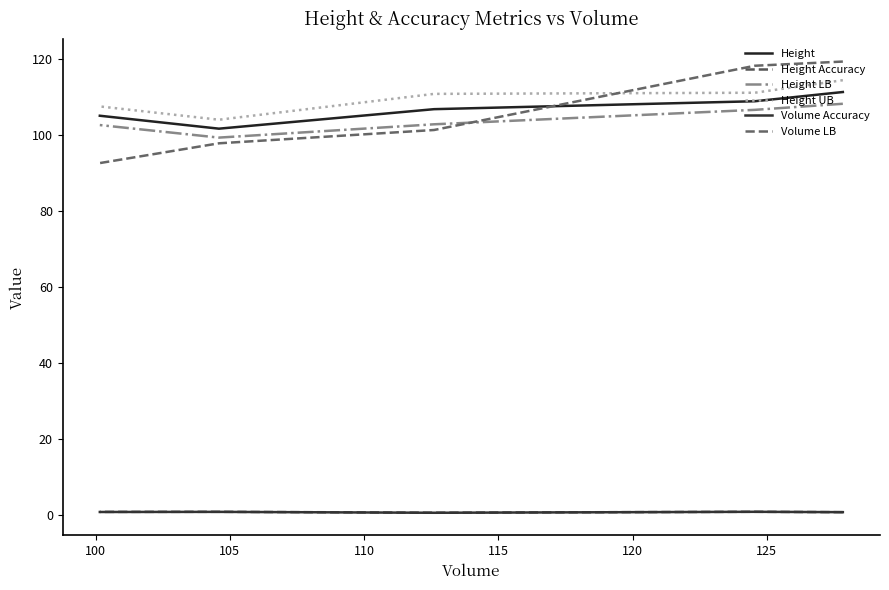

At 110, list the series in order from largest to smallest.

Height UB, Height, Height LB, Volume LB, Height Accuracy, Volume Accuracy